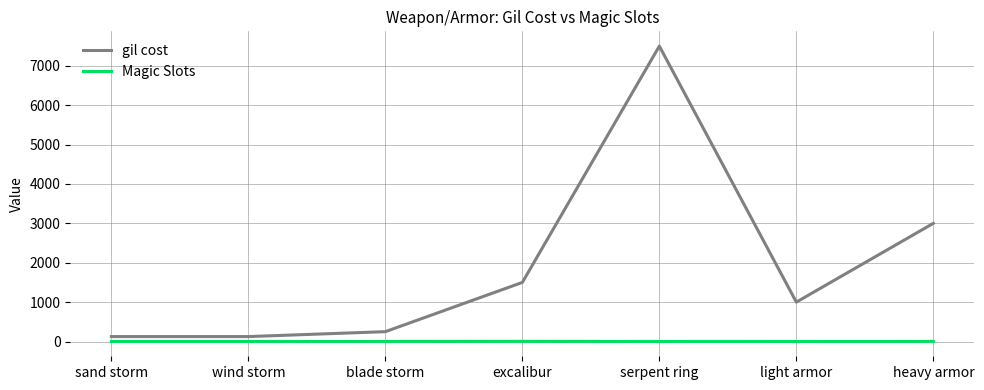

What are all the series names shown in the legend?

gil cost, Magic Slots